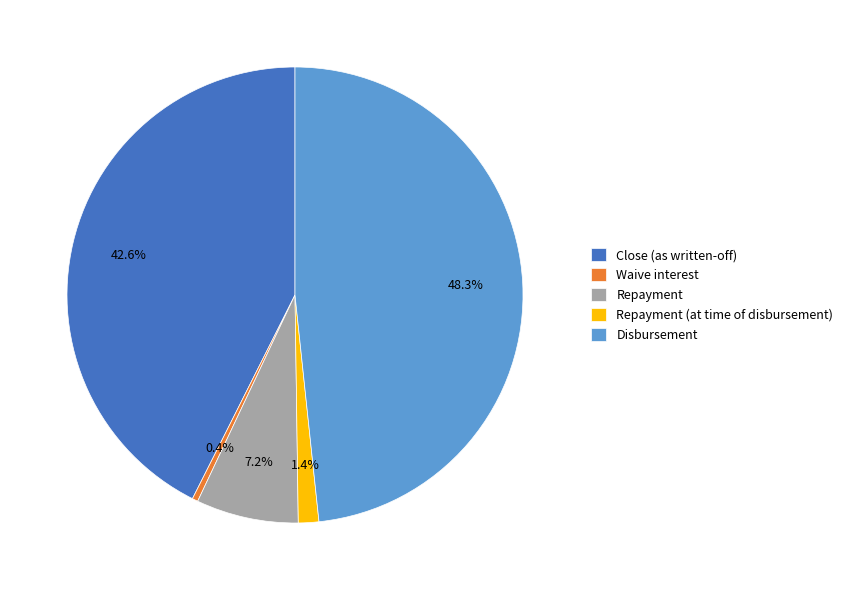

Count the number of slices in the pie.

5